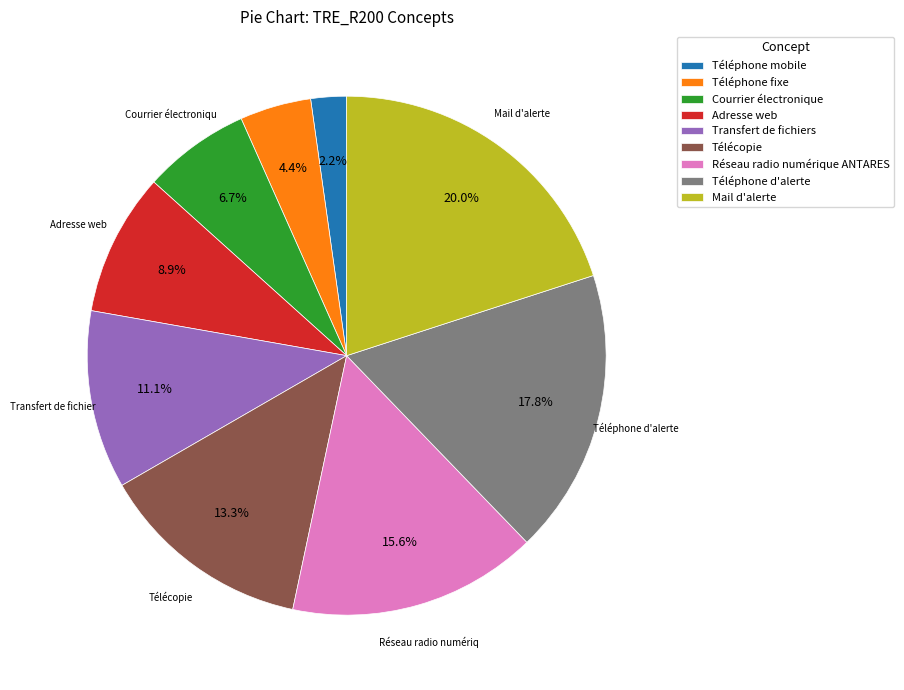

Is it true that Courrier électronique is 21% of the pie?

False